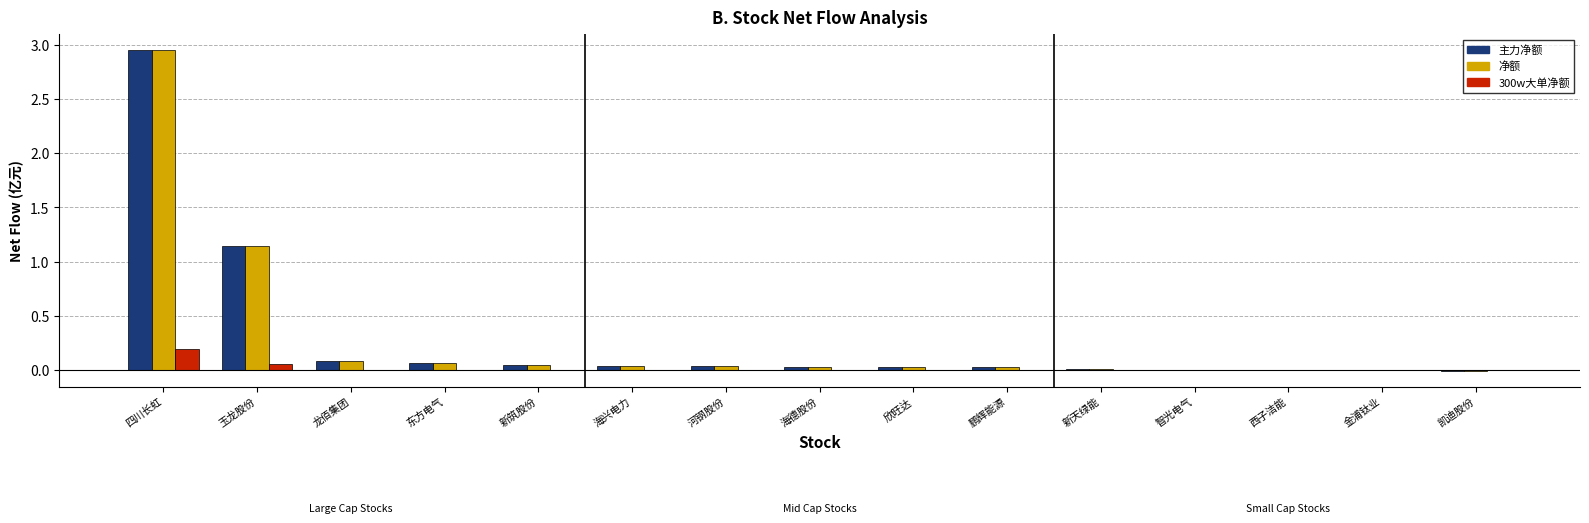

At which category is the sum across all series the highest?

四川长虹